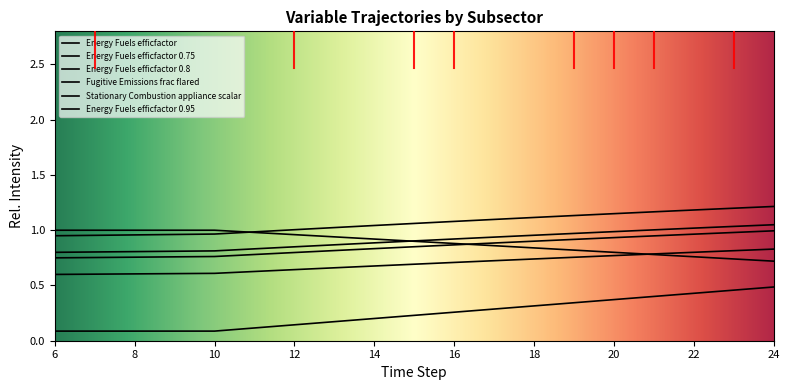

Does the chart display data point markers on the line(s)?

No